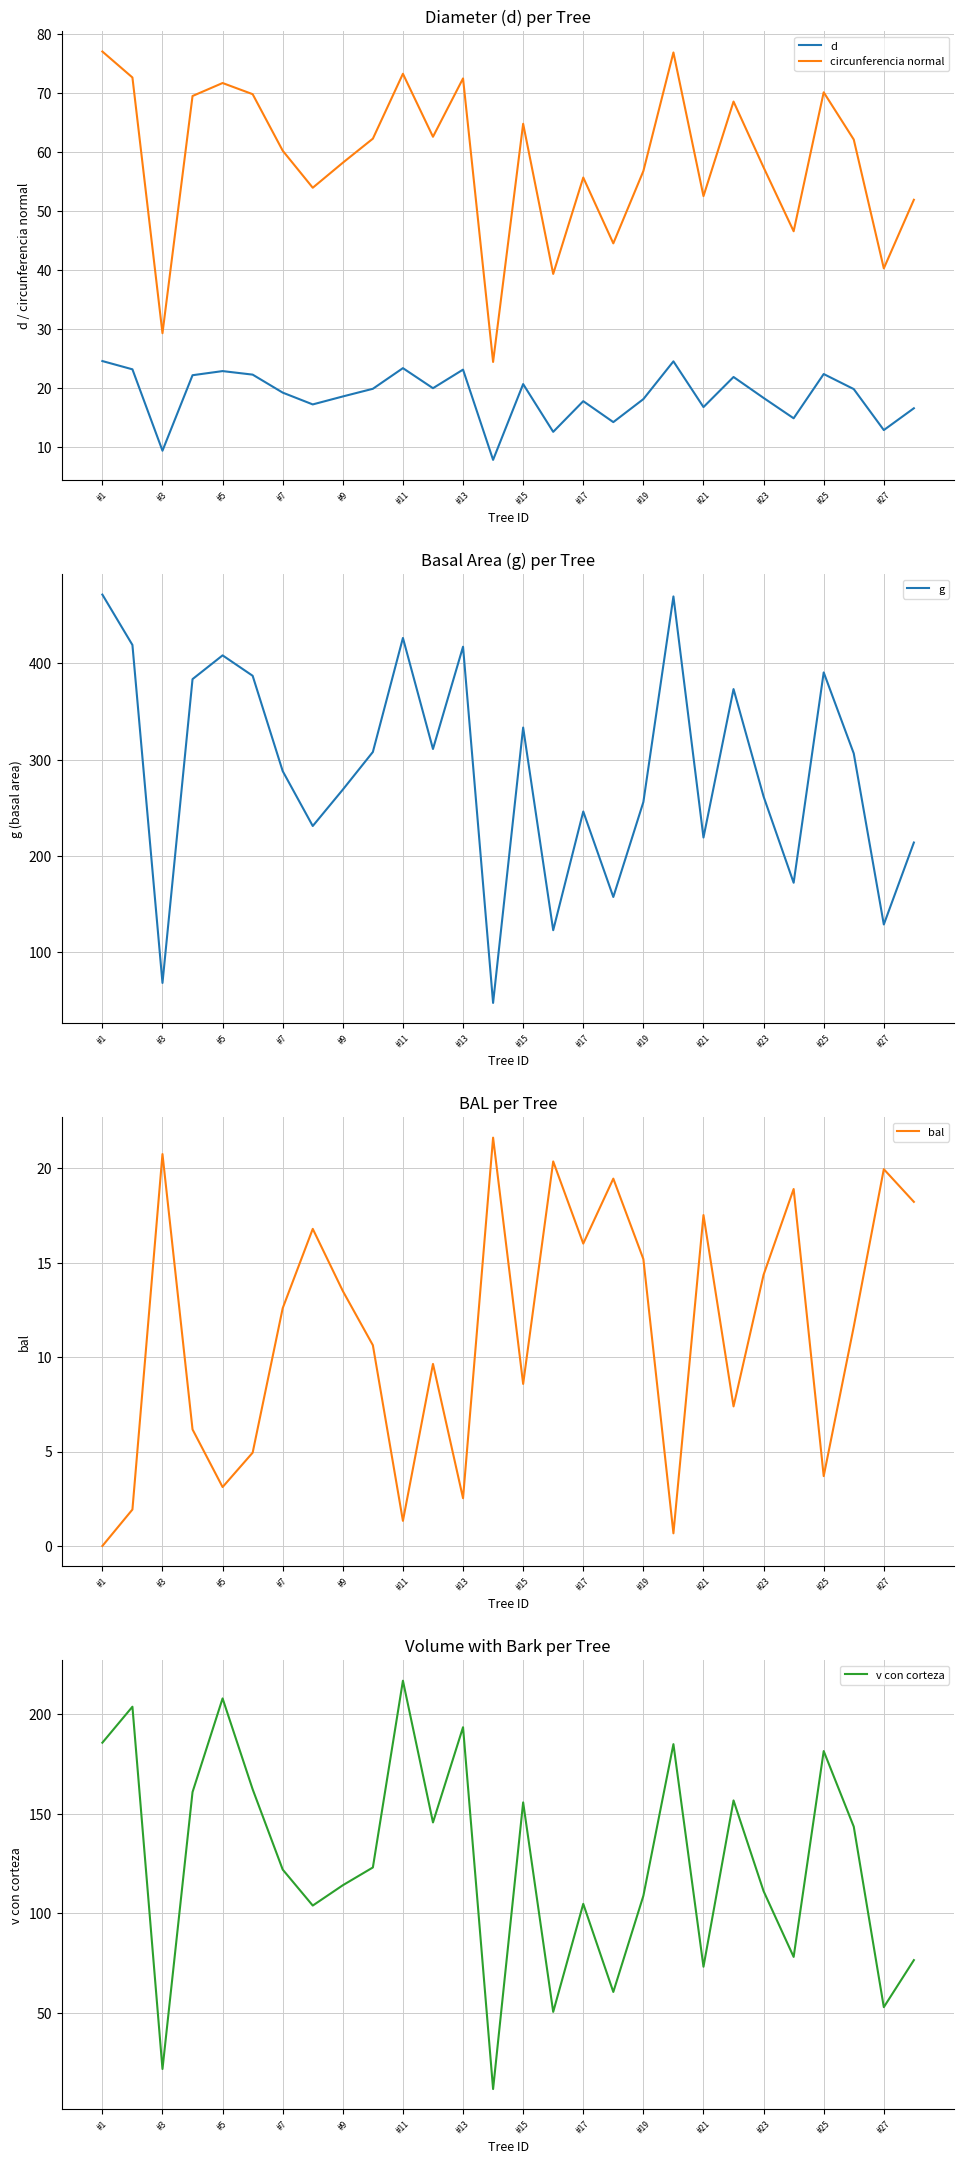

True or false: d and circunferencia normal intersect in this chart.

False